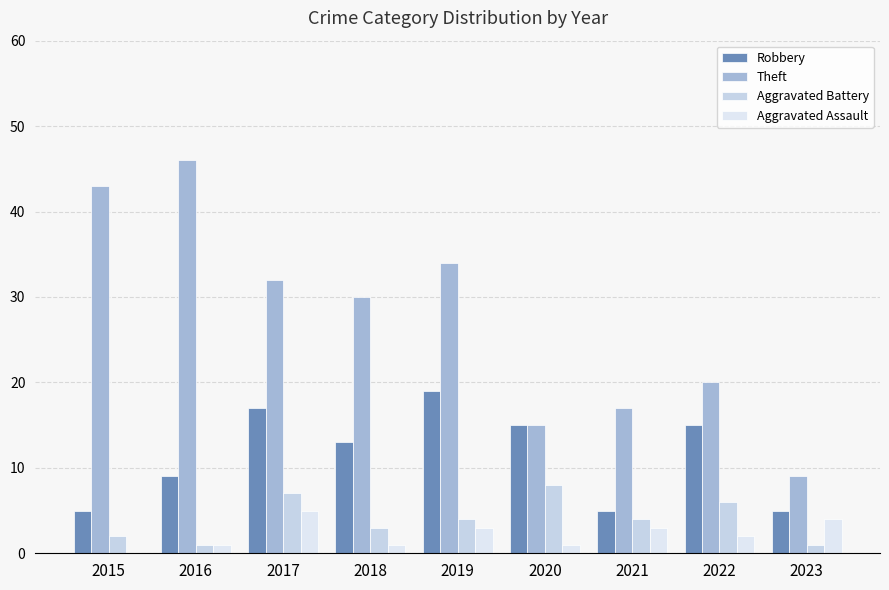

Which series changed the most between 2015 and 2021?

Theft